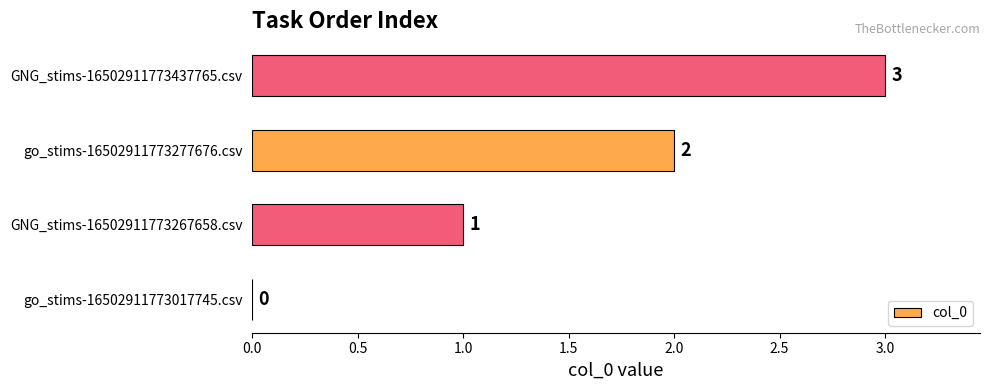

How many categories are shown in the chart?

4